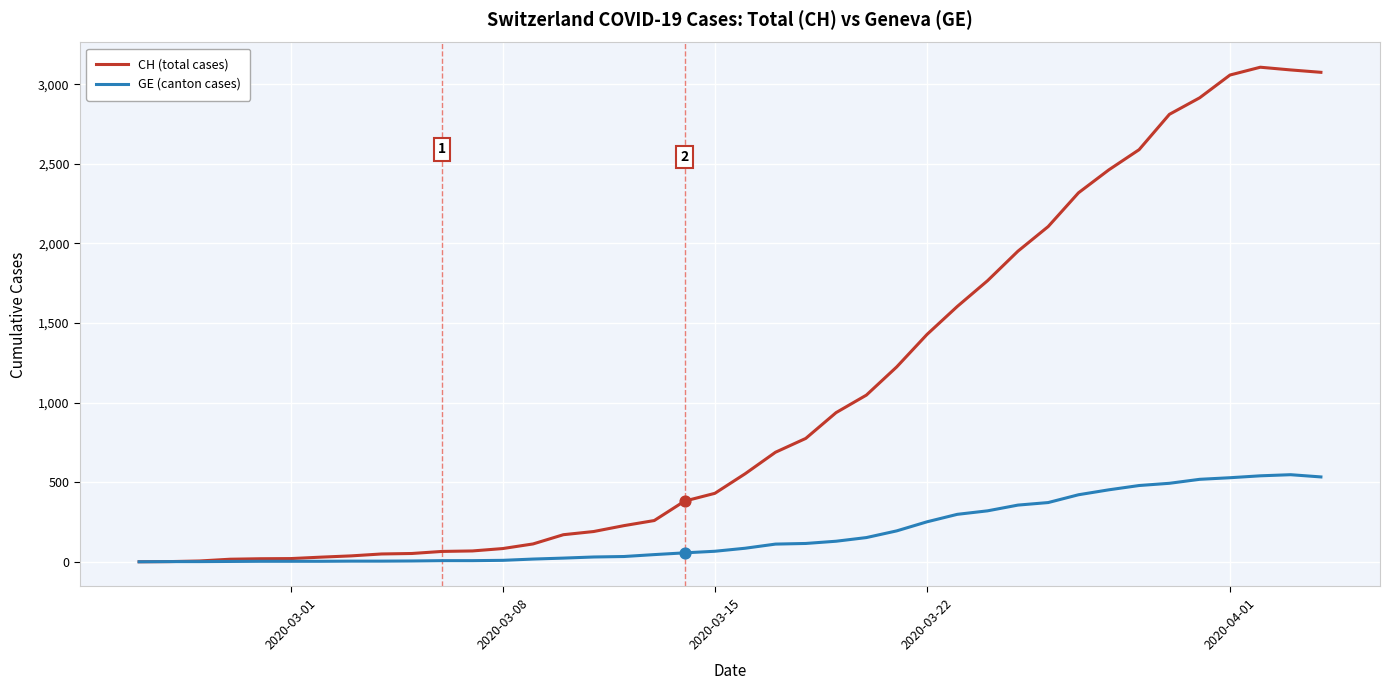

Which series has the largest total across all categories?

CH (total cases)